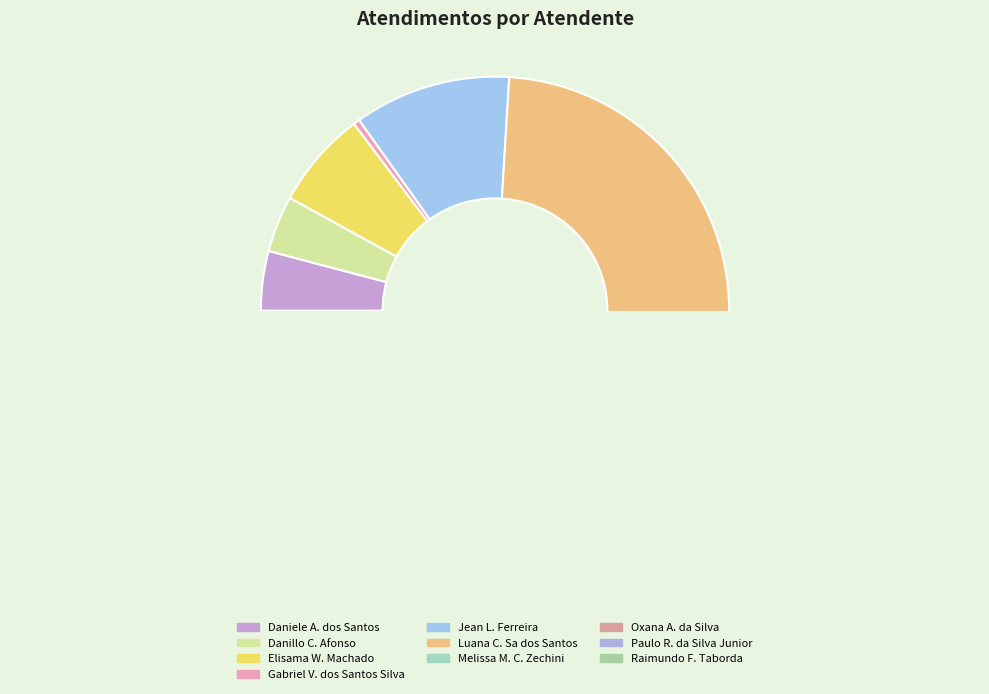

Combined, do Raimundo Francisco Taborda and Melissa Maria Caleffi Zechini account for over 50%?

No